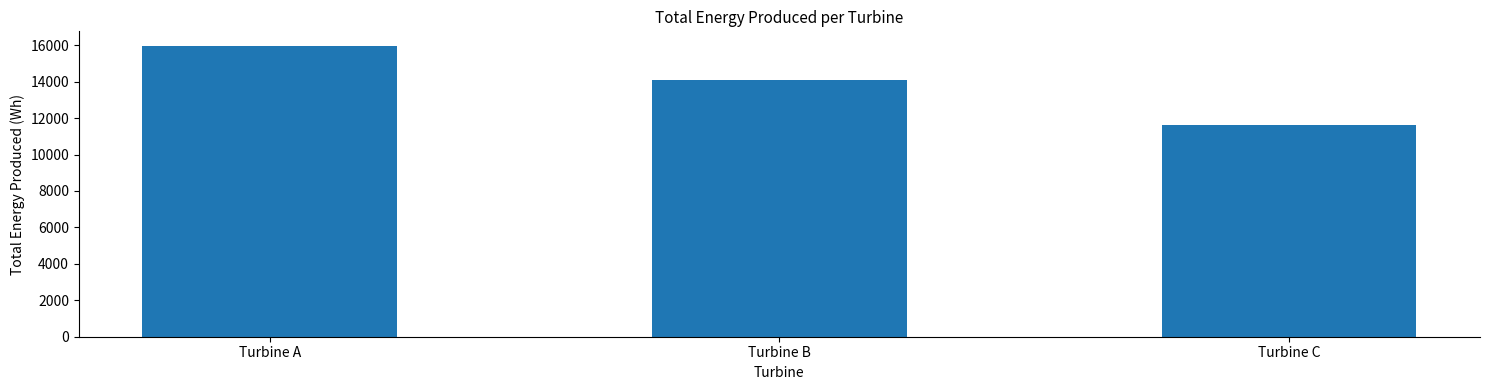

Reading left to right, extract all data points from this chart.

15966.5	14114.9	11645.6